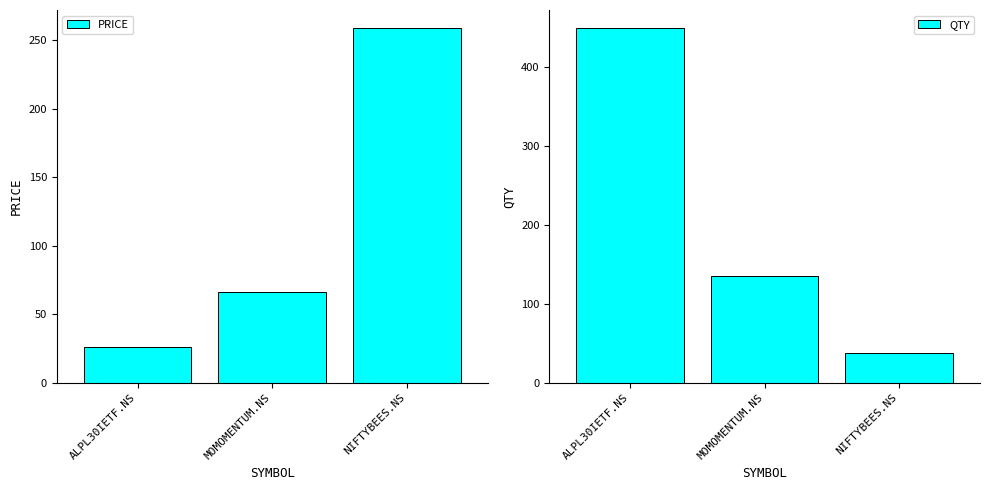

Where is PRICE nearest to the value 142?

MOMOMENTUM.NS